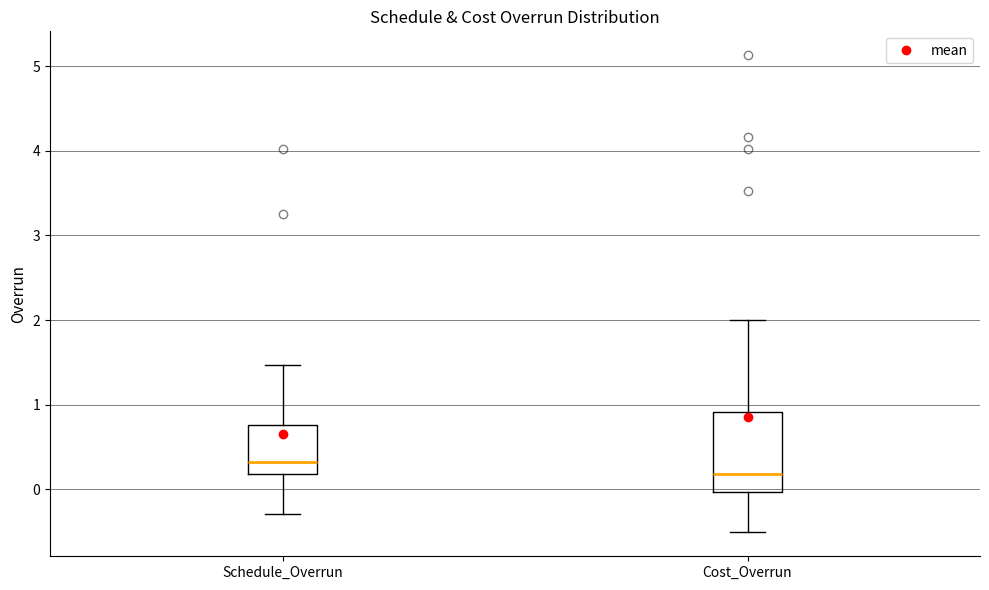

Which box's median line is the highest?

Schedule_Overrun